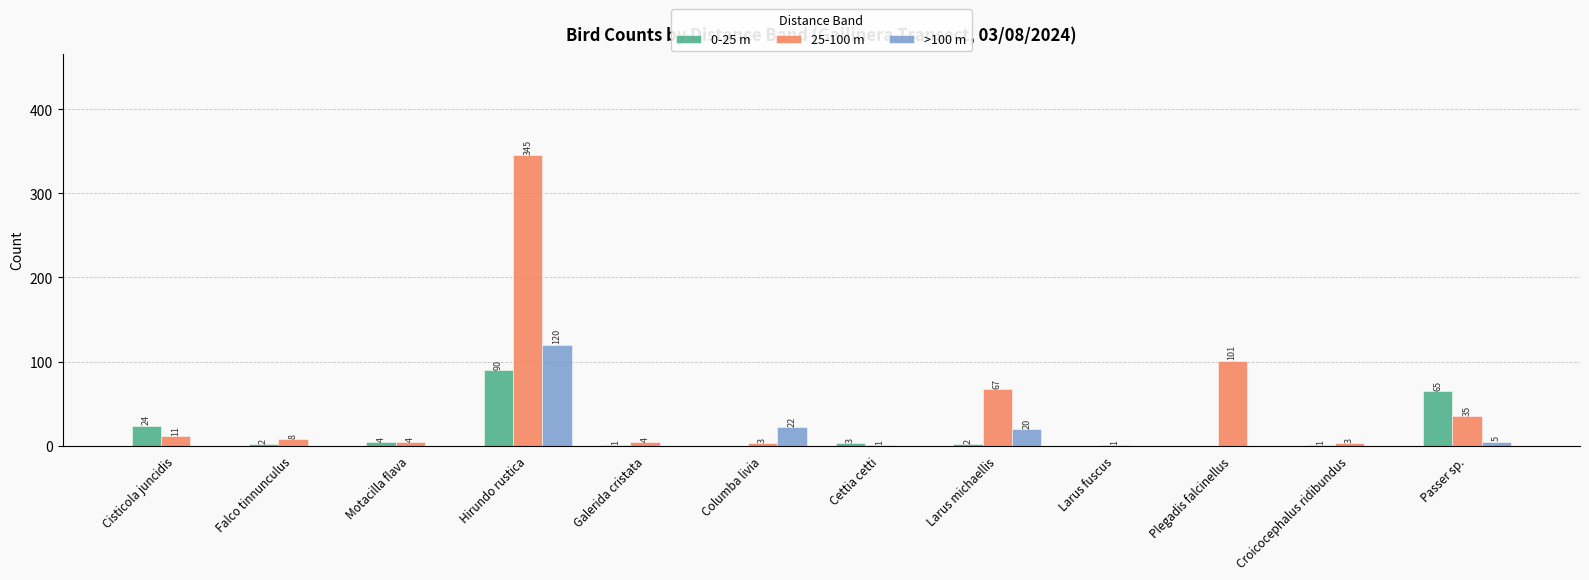

What are all the series names shown in the legend?

0-25 m, 25-100 m, >100 m